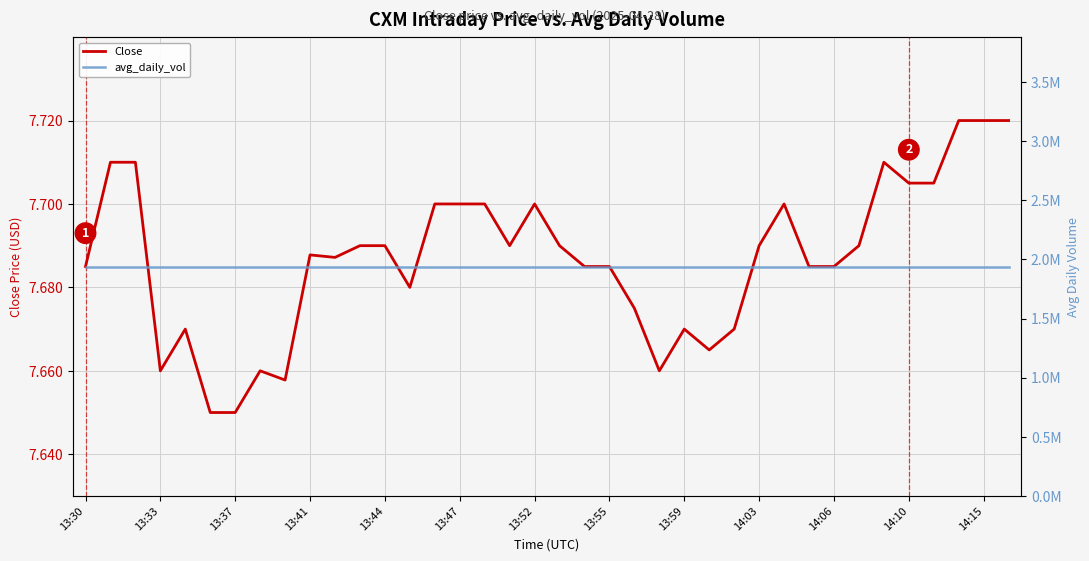

The value of avg_daily_vol at 14:10 is 1939733.3. True or false?

True